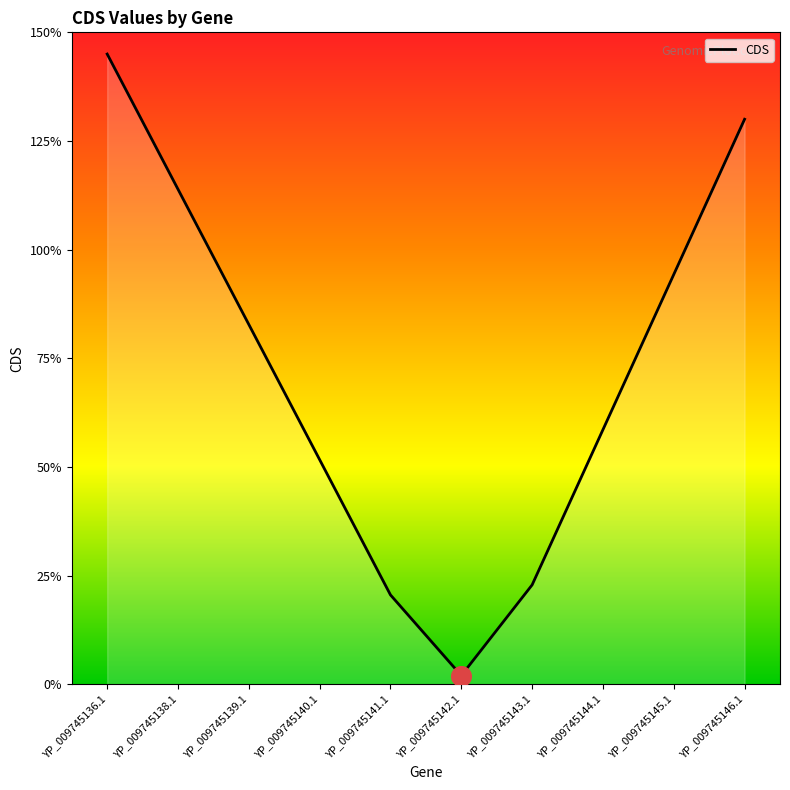

Which has a higher value, YP_009745139.1 or YP_009745146.1?

YP_009745146.1